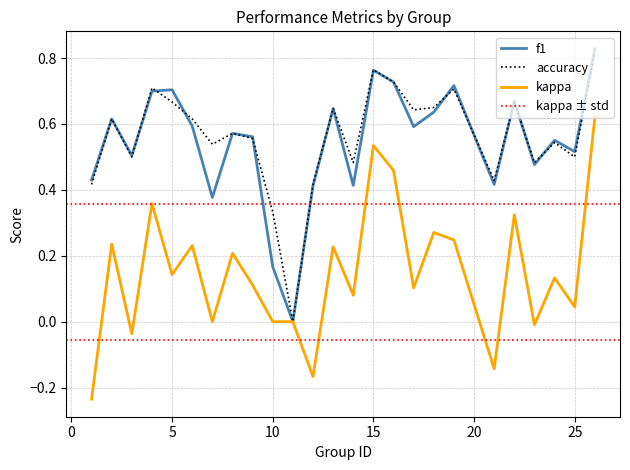

At 17, list the series in order from largest to smallest.

accuracy, f1, kappa